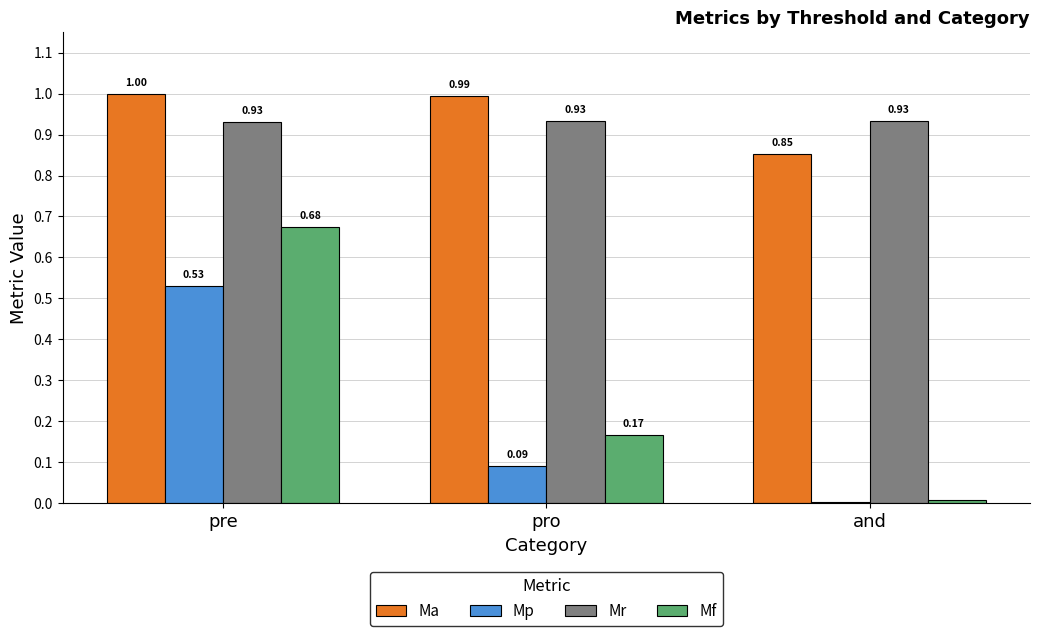

What is the difference between the Mp values at pre and pro?

0.4